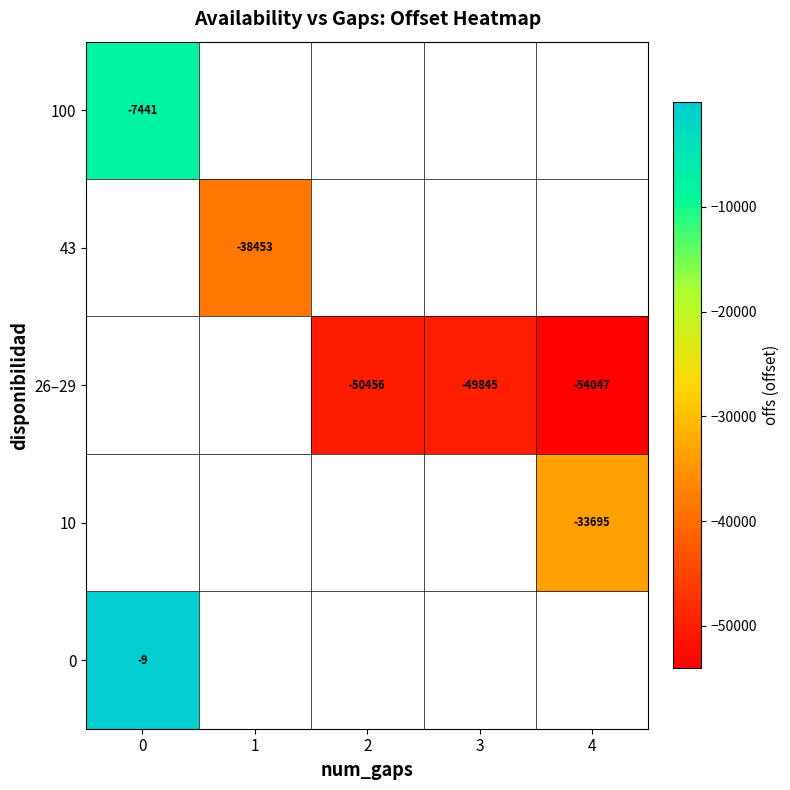

How many categories are shown in the chart?

5